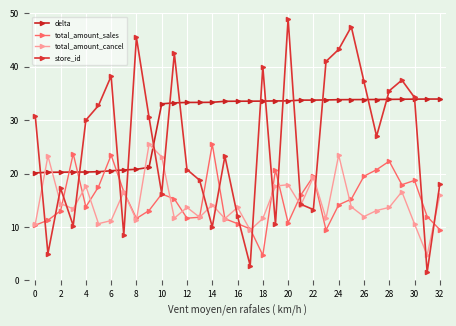

What is the highest value of the total_amount_cancel series?

25.5